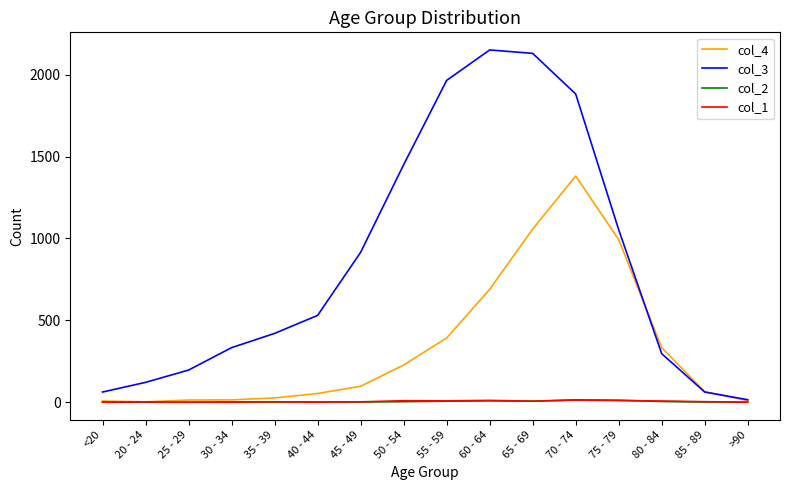

The col_3 series shows 296 at 80 - 84. True or false?

True